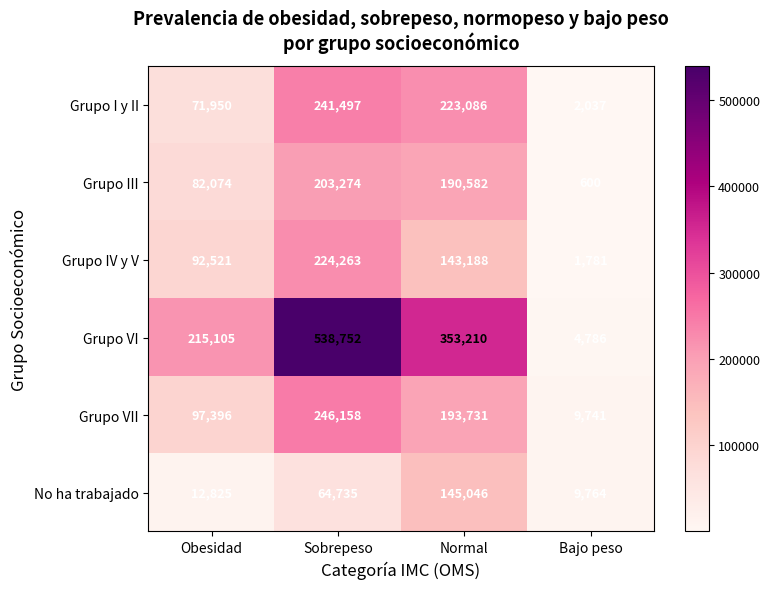

Between Sobrepeso and Normal, which series saw the biggest shift?

Grupo VI